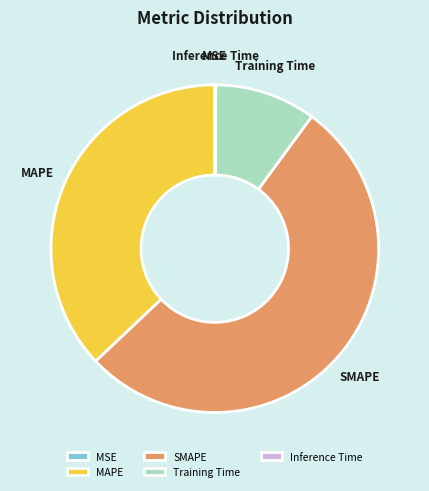

The MAPE slice represents 51% of the pie. True or false?

False